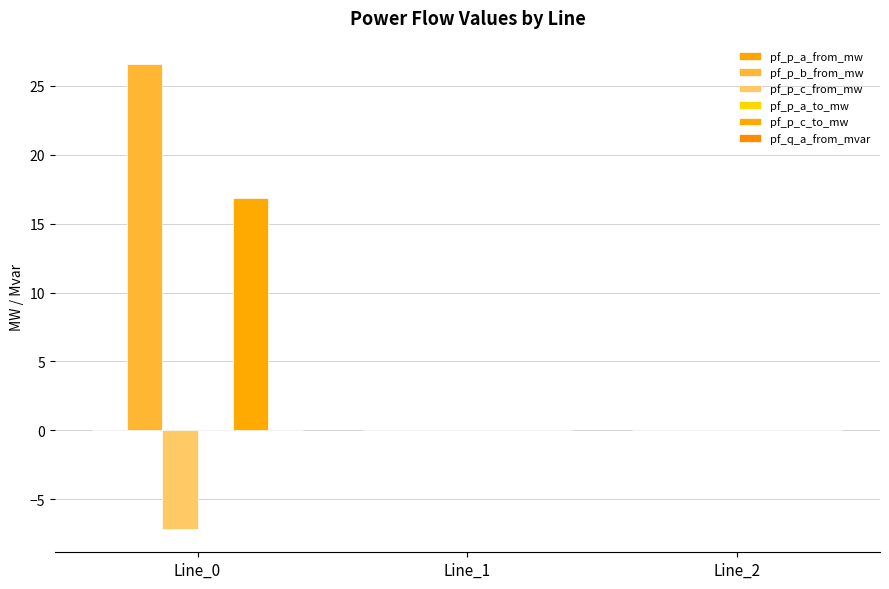

Are the bars grouped side by side (vs. stacked)?

Yes